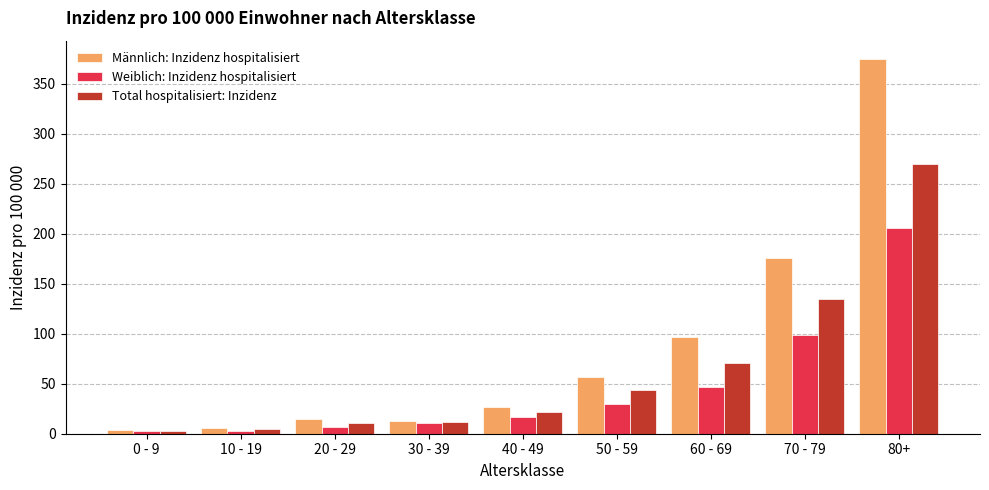

What is the average value of the Total hospitalisiert: Inzidenz series?

63.4